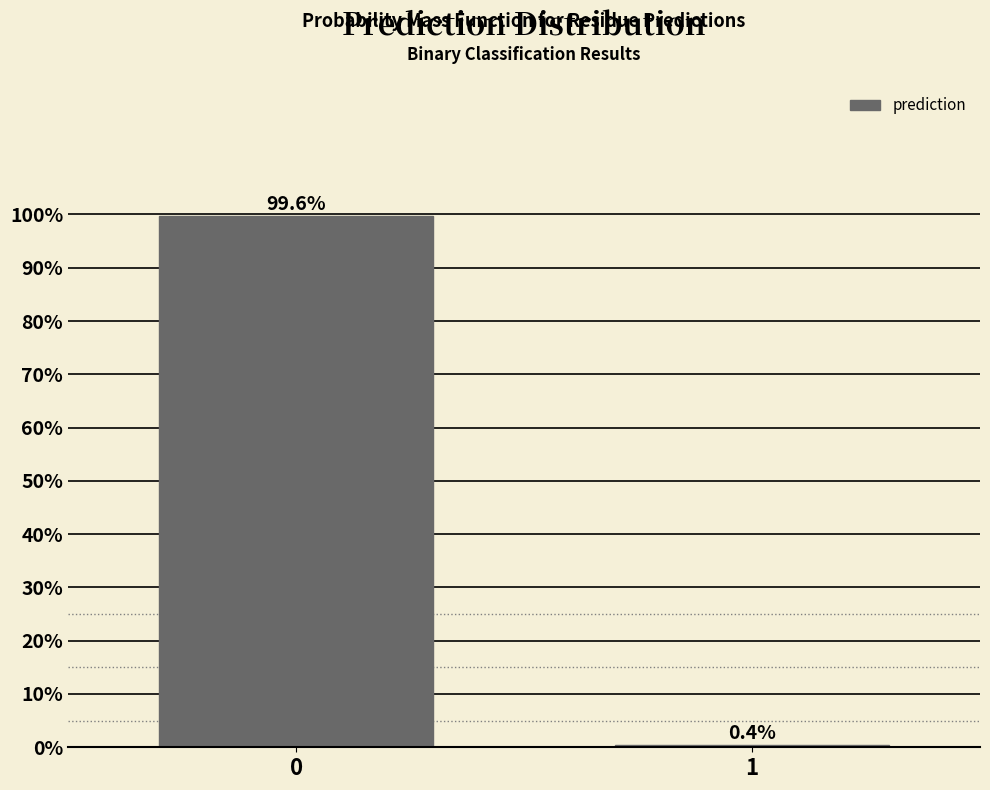

Reading left to right, what are all the values shown in this chart?

0=99.6	1=0.4